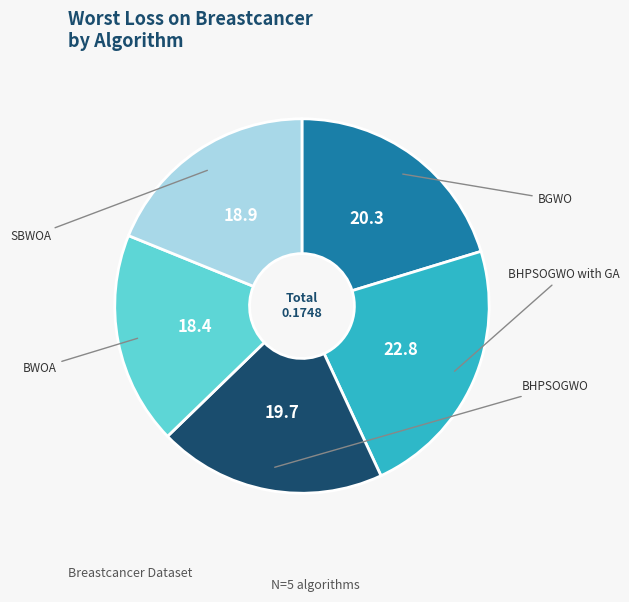

Count the number of slices in the pie.

5